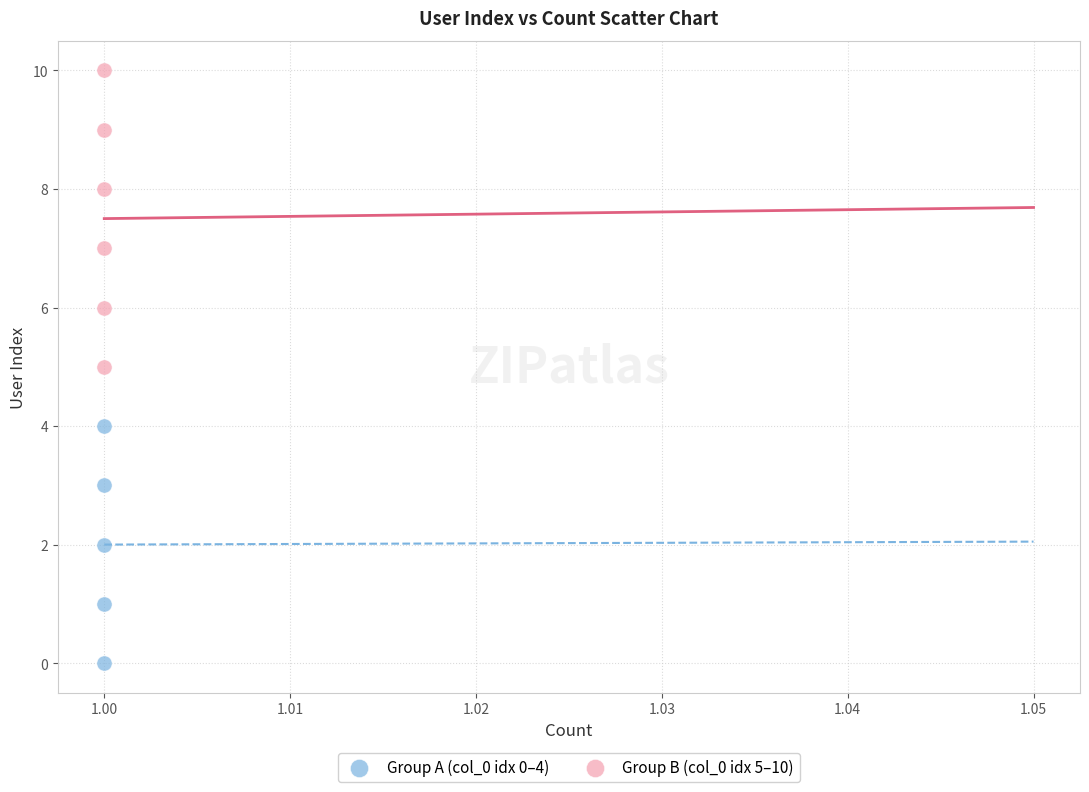

Which series contains the lowest Y value?

Group A (col_0 idx 0–4)